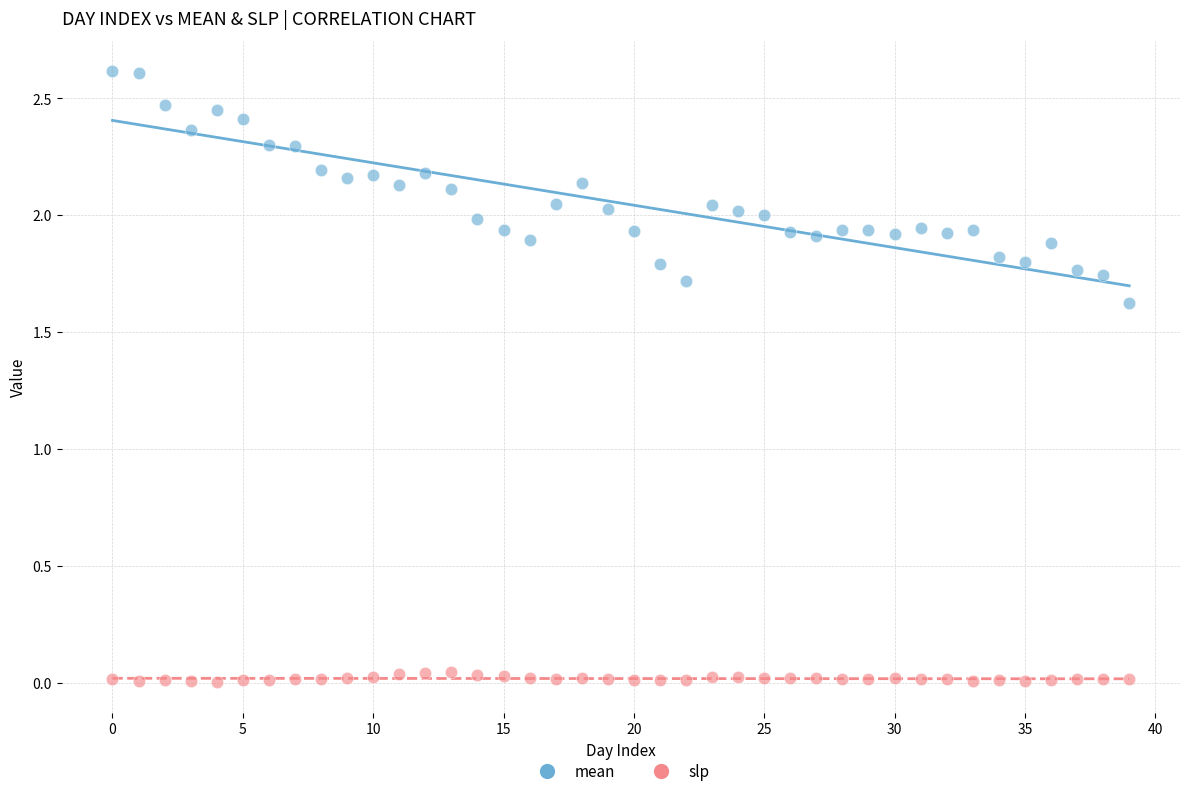

Which series contains the highest Y value?

mean